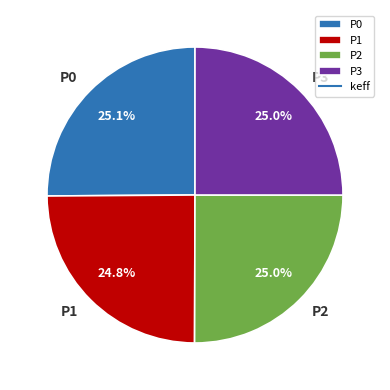

Is P0 the majority of the pie?

No